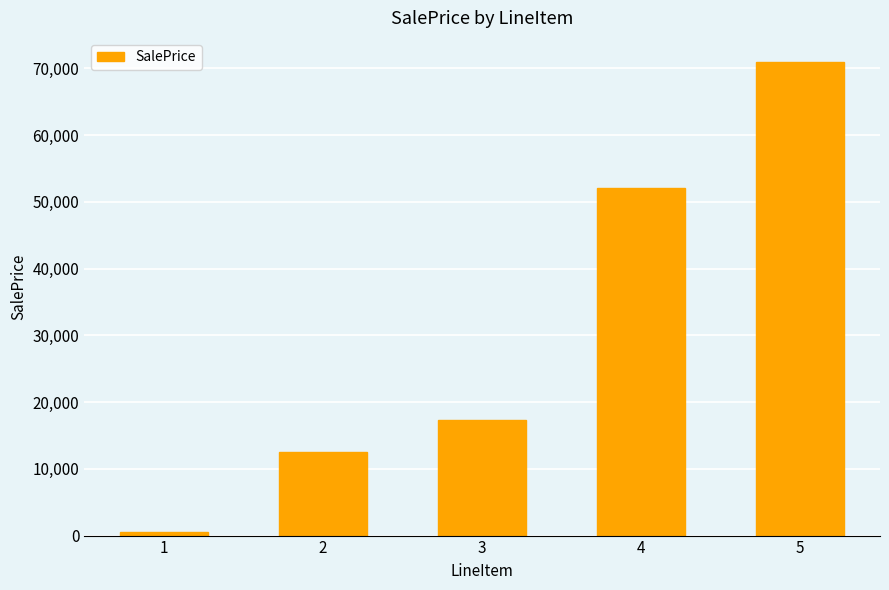

Reading left to right, what are all the values shown in this chart?

500	12500	17250	52000	71000